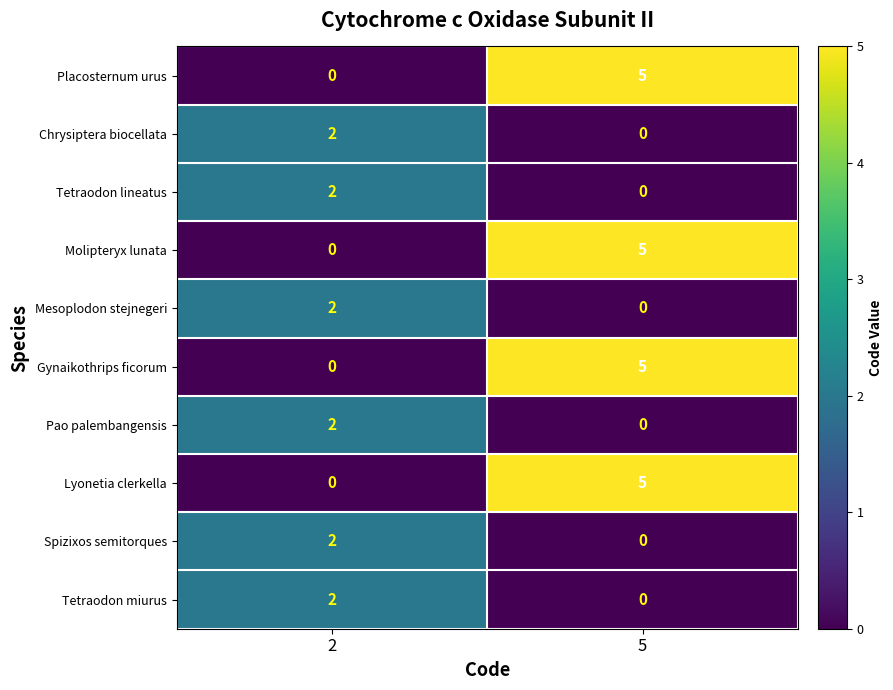

List the labels in order of Mesoplodon stejnegeri value, smallest first.

5, 2